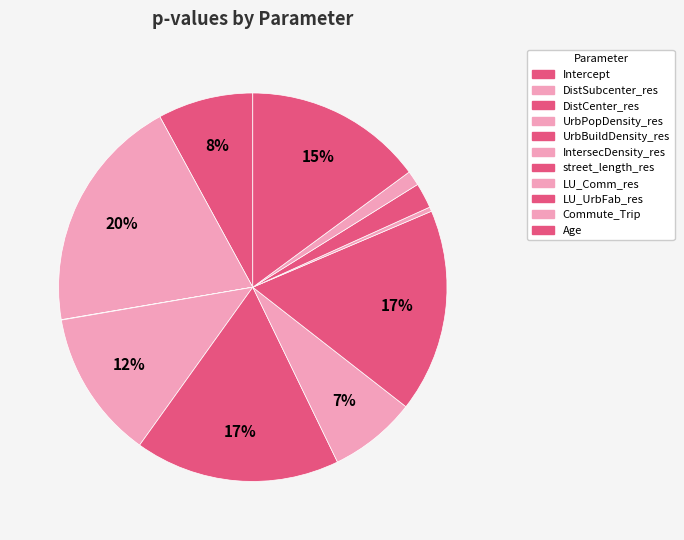

How much of the chart is everything except LU_Comm_res?

99.6%